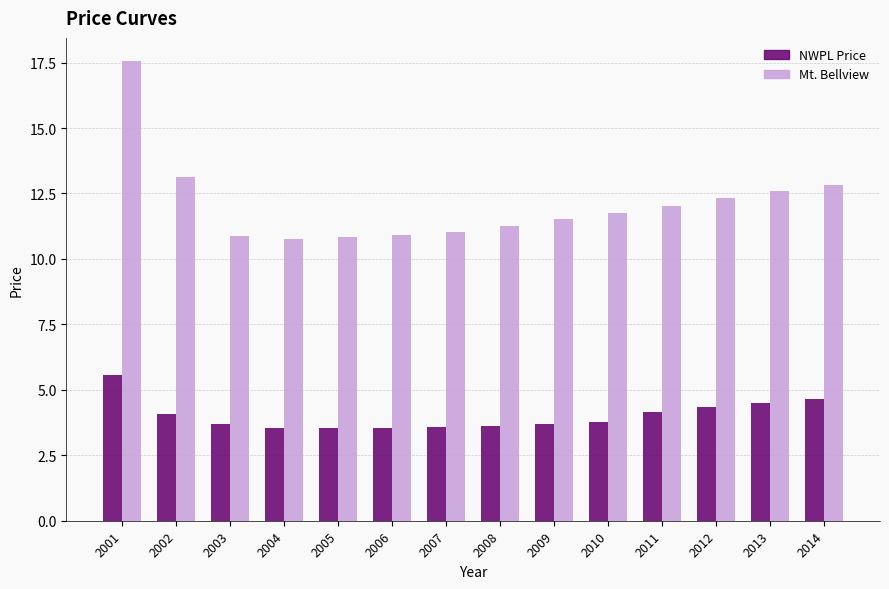

What is the difference between the Mt. Bellview values at 2008 and 2014?

1.5